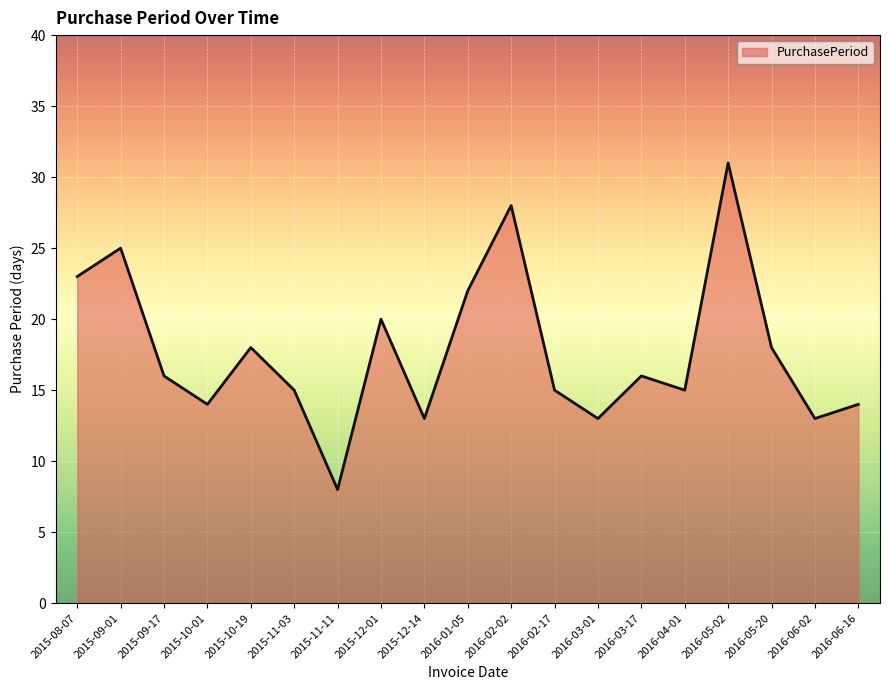

Between 2015-10-01 and 2016-06-02, which is larger?

2015-10-01